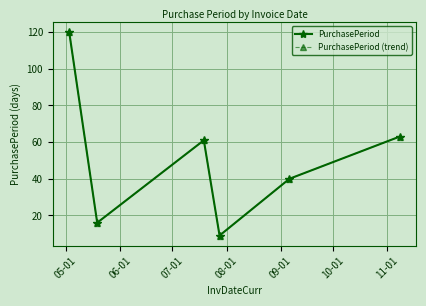

What is the label of the 4th point from the left?

08-01